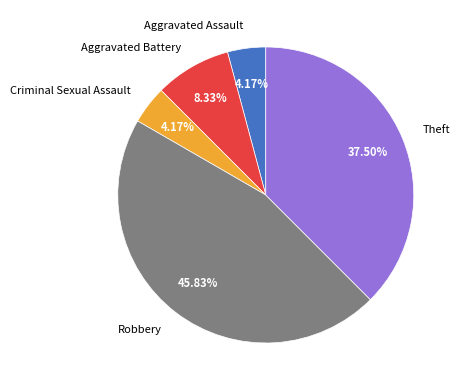

Is it true that Robbery is 46% of the pie?

True